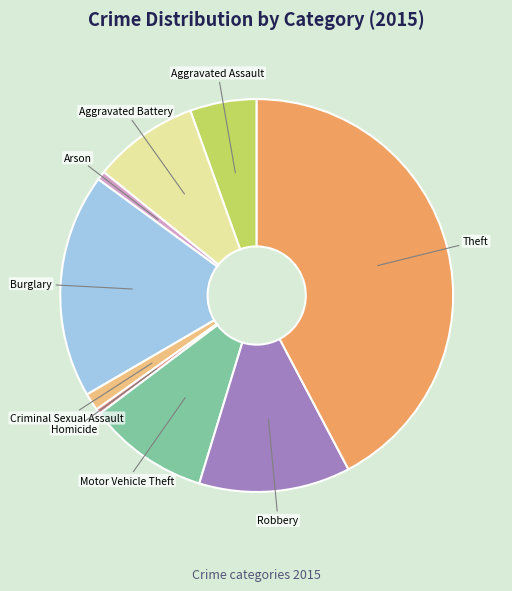

Which slice is the largest?

Theft